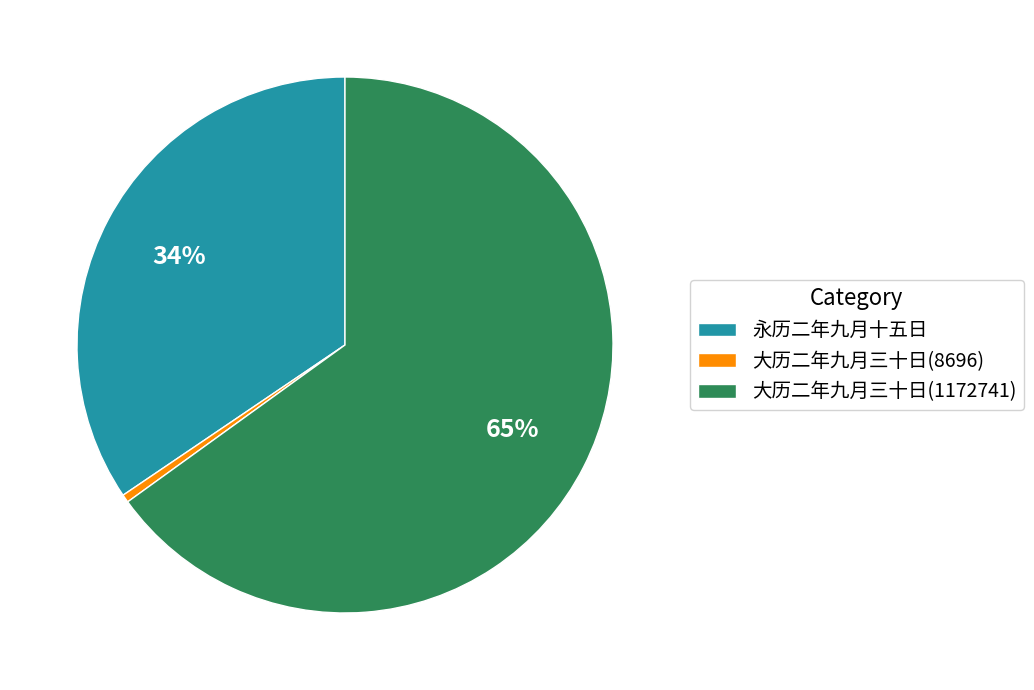

To the nearest percent, what is the combined percentage of 大历二年九月三十日(1172741) and 大历二年九月三十日(8696)?

66%